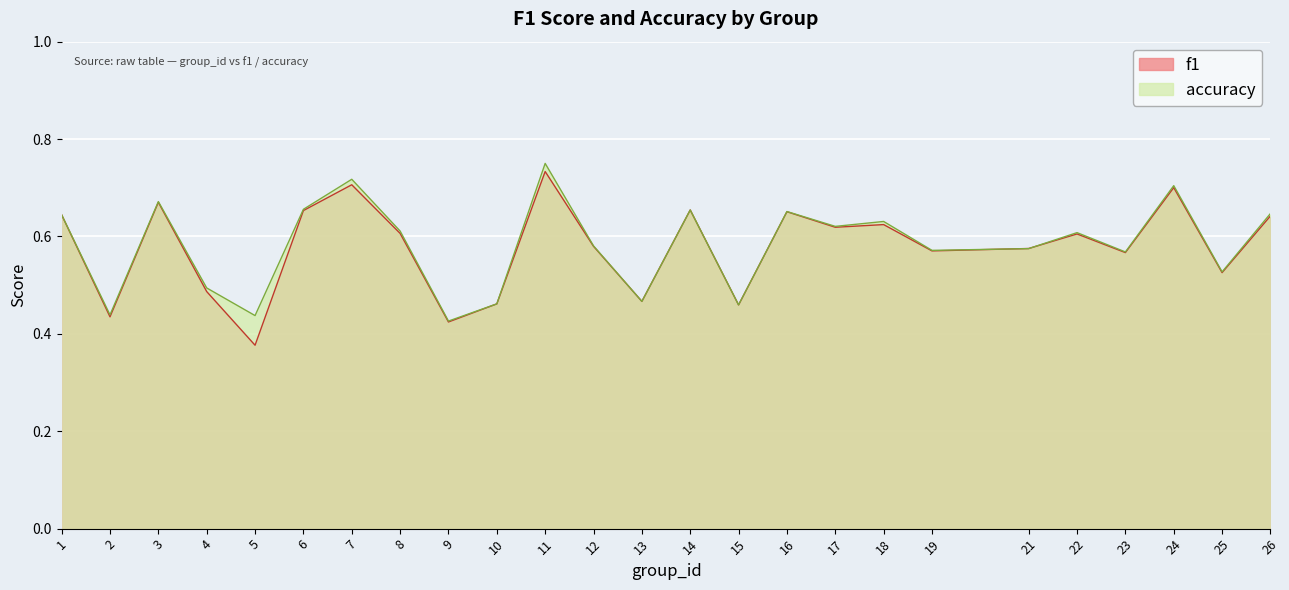

What is the difference between the second highest and minimum values in the accuracy series?

0.3